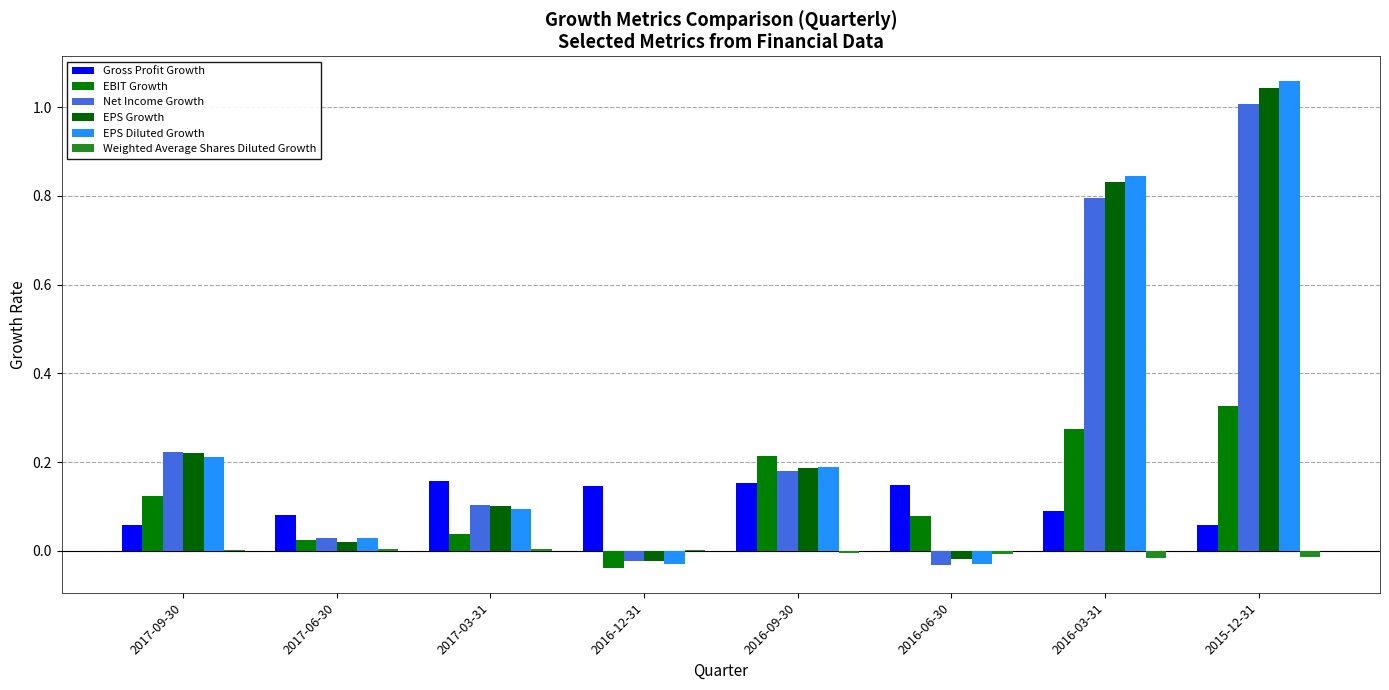

What is the value of the EPS Diluted Growth bar at the 3rd from the left?

0.1